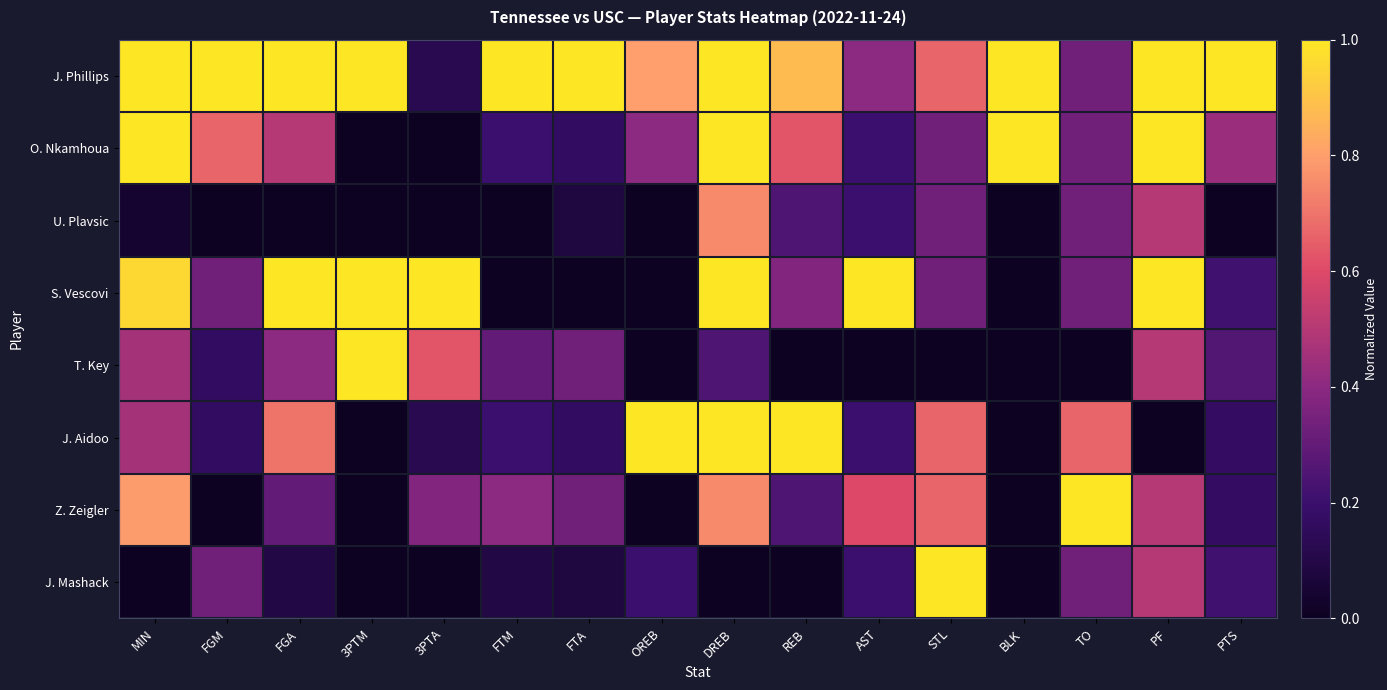

What is the spread (max minus min) of values at AST?

1.0